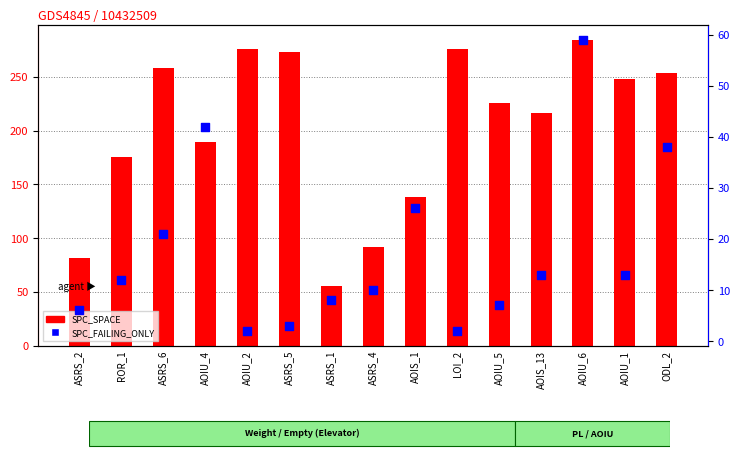

Which series reaches the minimum Y coordinate?

SPC_FAILING_ONLY